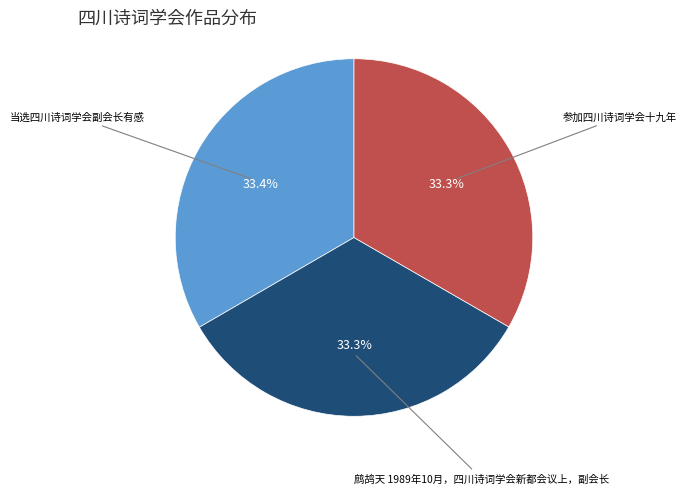

Count the number of slices in the pie.

3